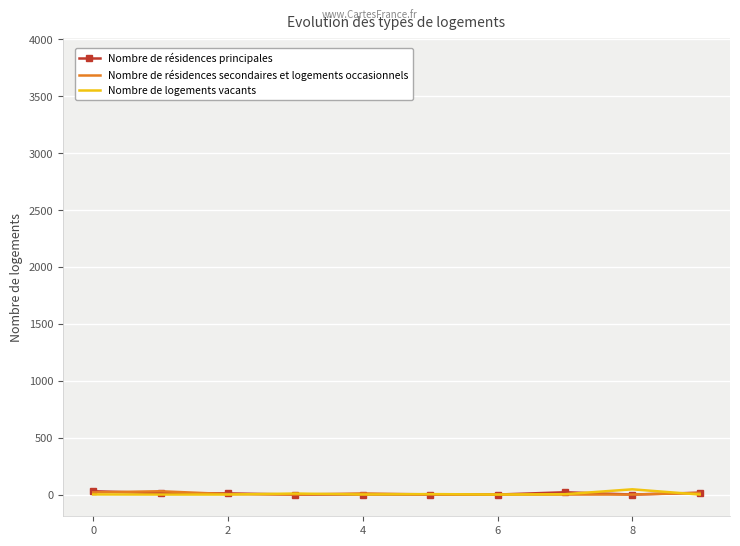

How many intersections are there between Nombre de logements vacants and Nombre de résidences principales?

3